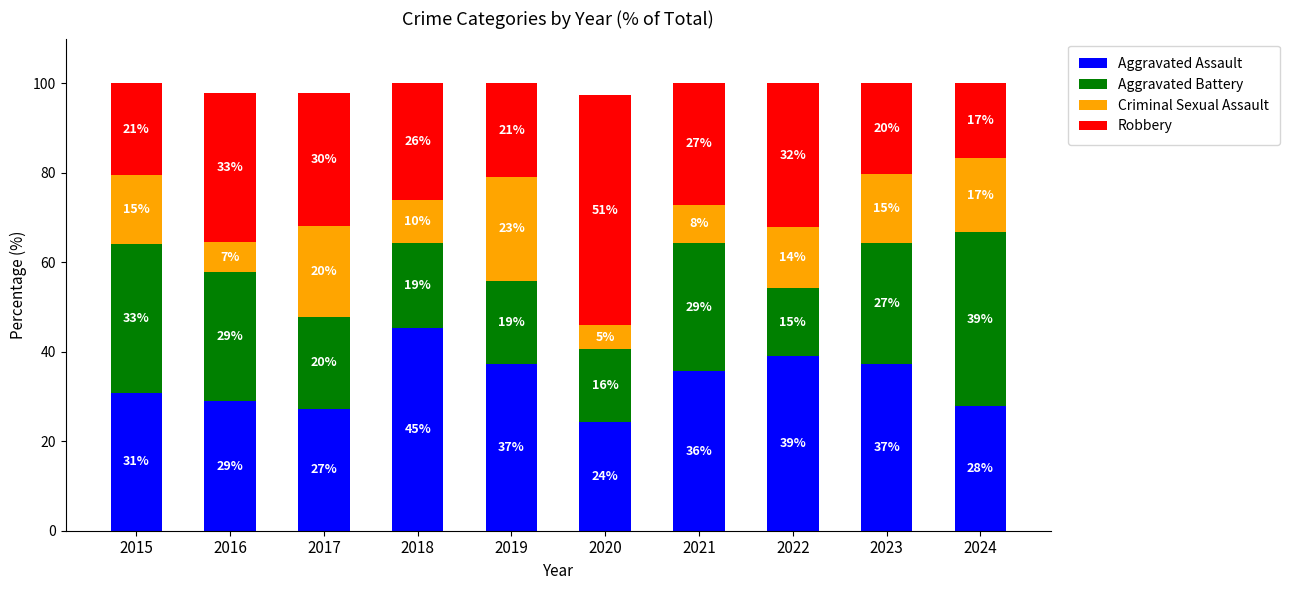

How many bars are there in total?

10